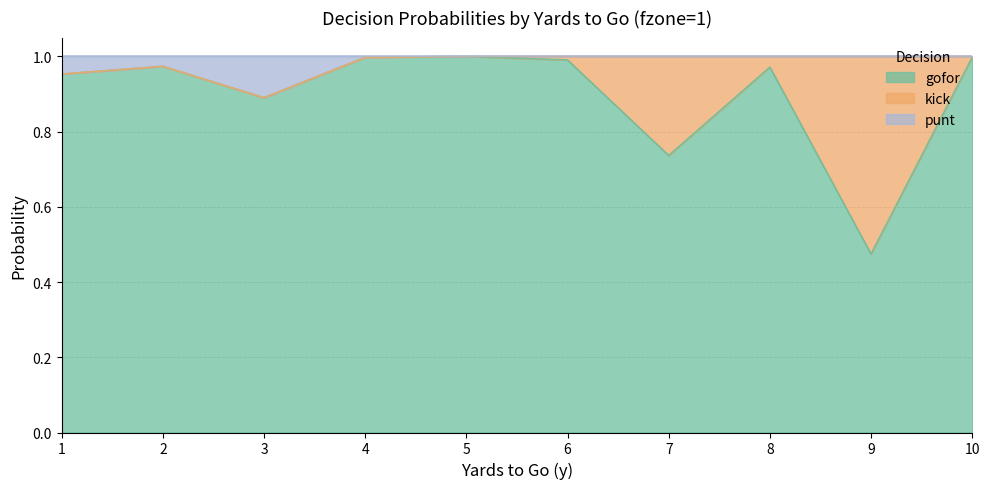

What is the spread (max minus min) of values at 7?

0.3